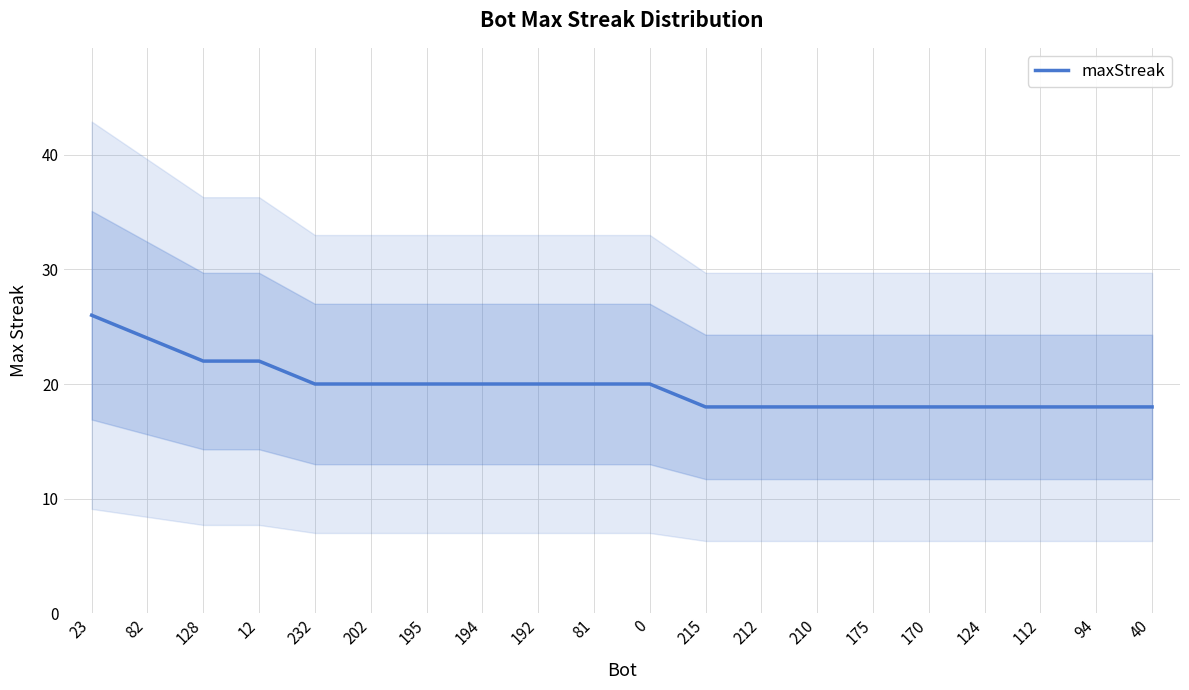

What is the difference between the maximum and minimum values?

8